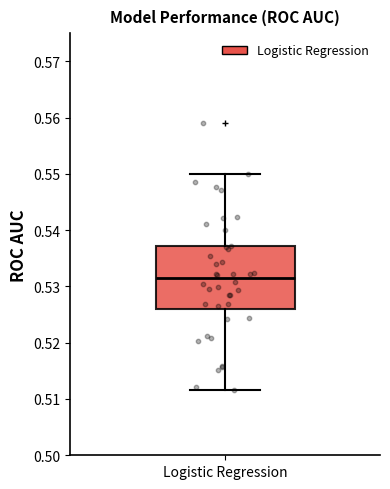

Read this box plot against the y-axis: the position of the median line, the range covered by the box, and the ends of both whiskers. The values are not printed on the chart, so give them approximately, as read against the axis.

median 0.531, box 0.526 to 0.537, whiskers 0.512 to 0.550